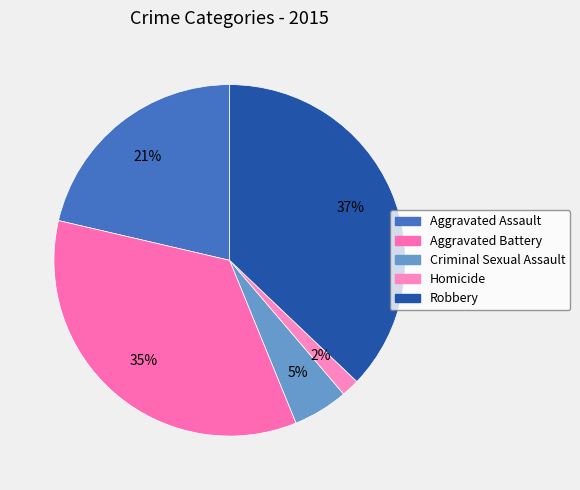

To the nearest percent, what percentage of the pie is Homicide?

2%